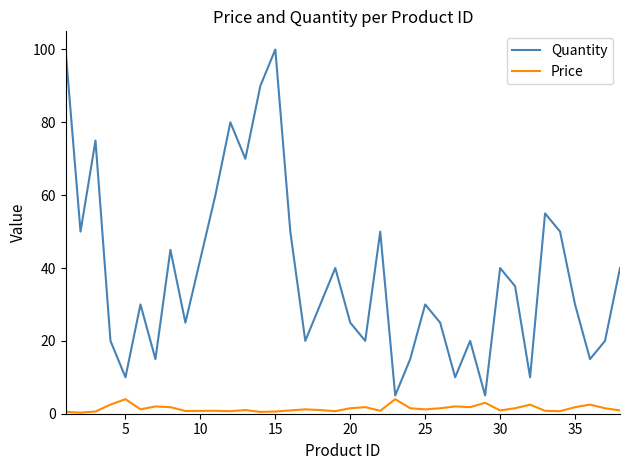

What is the greatest value displayed?

100.0